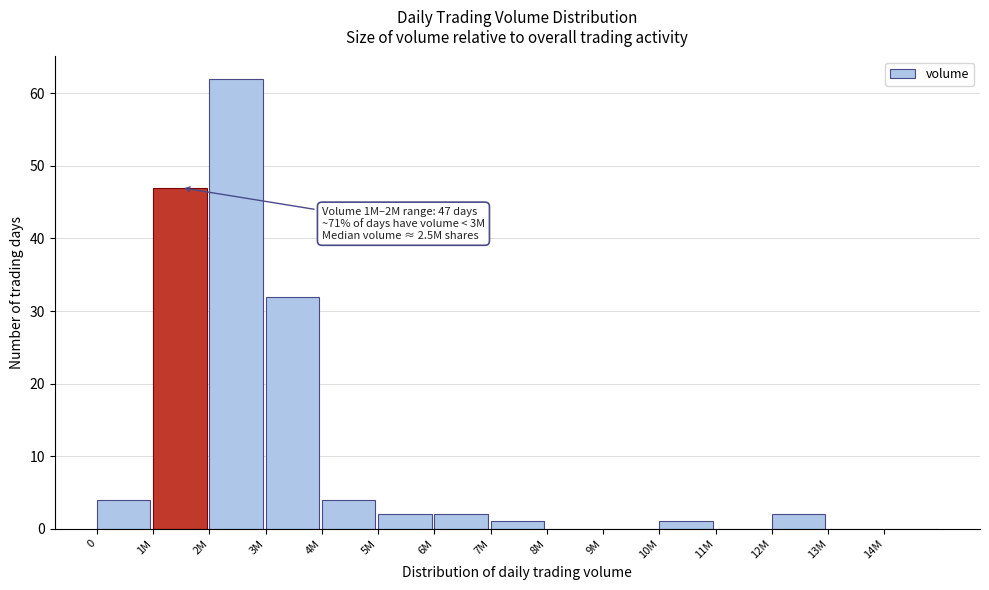

What is the greatest value displayed?

62